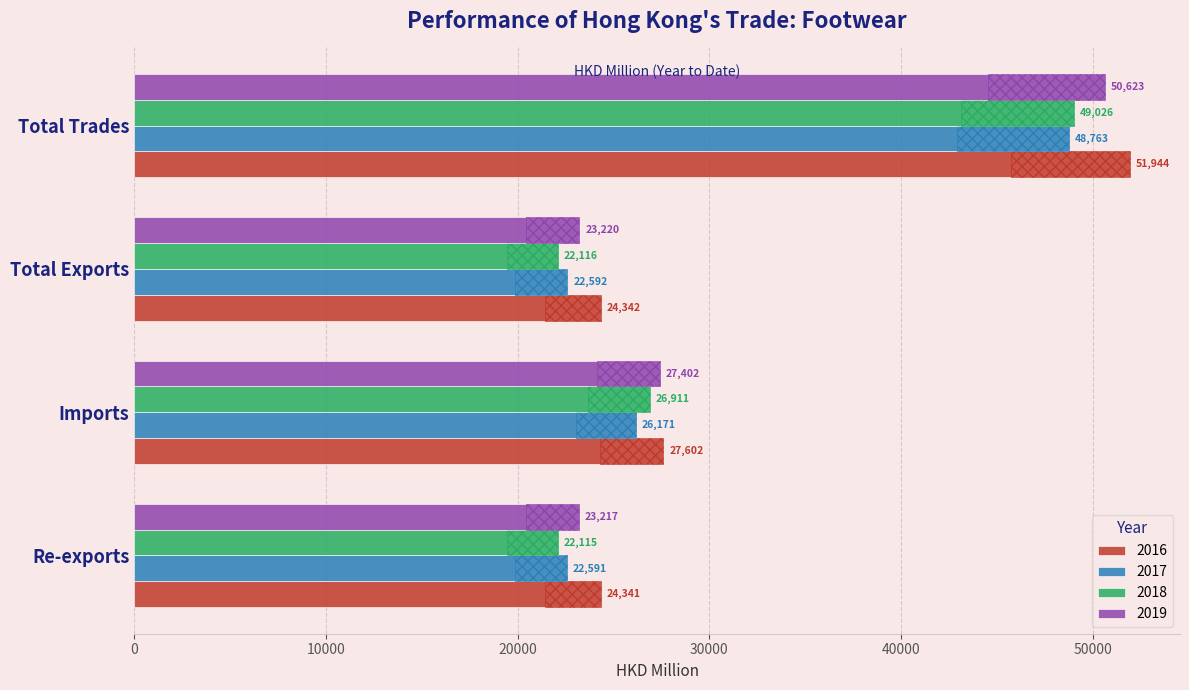

What are all the series names shown in the legend?

2016, 2017, 2018, 2019